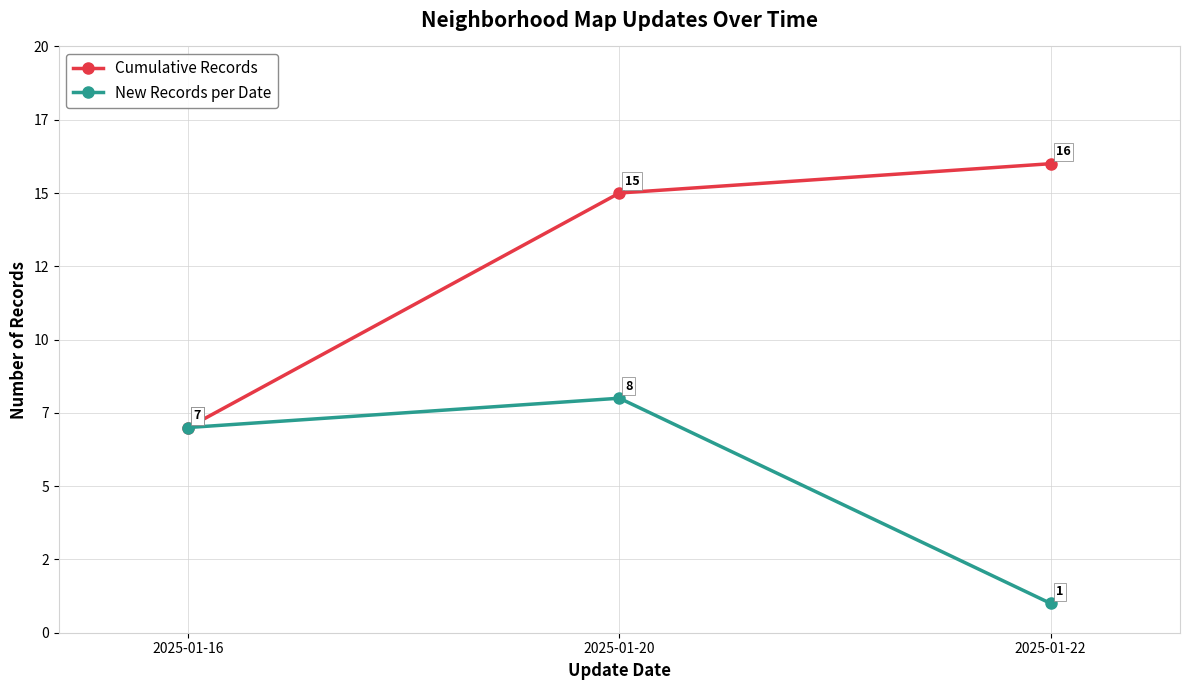

Rank the series at 2025-01-16 from lowest to highest value.

Cumulative Records, New Records per Date